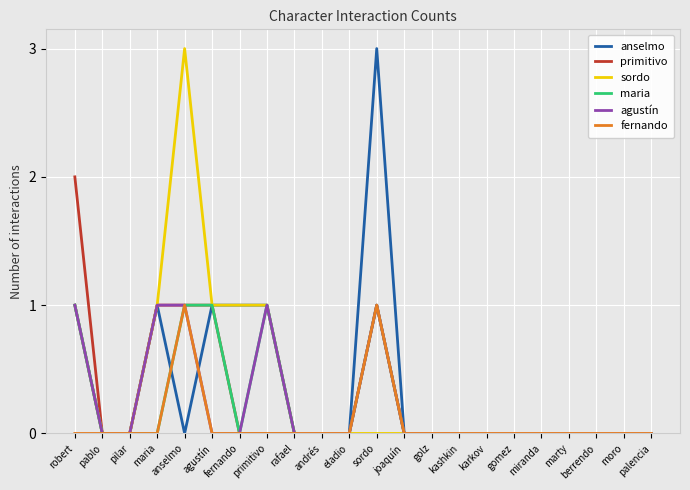

Reading left to right, list all the values displayed in this chart.

anselmo: robert=1	pablo=0	pilar=0	maria=1	anselmo=0	agustín=1	fernando=1	primitivo=1	rafael=0	andrés=0	eladio=0	sordo=3	joaquín=0	golz=0	kashkin=0	karkov=0	gomez=0	miranda=0	marty=0	berrendo=0	moro=0	palencia=0
primitivo: robert=2	pablo=0	pilar=0	maria=1	anselmo=1	agustín=1	fernando=0	primitivo=0	rafael=0	andrés=0	eladio=0	sordo=1	joaquín=0	golz=0	kashkin=0	karkov=0	gomez=0	miranda=0	marty=0	berrendo=0	moro=0	palencia=0
sordo: robert=1	pablo=0	pilar=0	maria=1	anselmo=3	agustín=1	fernando=1	primitivo=1	rafael=0	andrés=0	eladio=0	sordo=0	joaquín=0	golz=0	kashkin=0	karkov=0	gomez=0	miranda=0	marty=0	berrendo=0	moro=0	palencia=0
maria: robert=1	pablo=0	pilar=0	maria=0	anselmo=1	agustín=1	fernando=0	primitivo=1	rafael=0	andrés=0	eladio=0	sordo=1	joaquín=0	golz=0	kashkin=0	karkov=0	gomez=0	miranda=0	marty=0	berrendo=0	moro=0	palencia=0
agustín: robert=1	pablo=0	pilar=0	maria=1	anselmo=1	agustín=0	fernando=0	primitivo=1	rafael=0	andrés=0	eladio=0	sordo=1	joaquín=0	golz=0	kashkin=0	karkov=0	gomez=0	miranda=0	marty=0	berrendo=0	moro=0	palencia=0
fernando: robert=0	pablo=0	pilar=0	maria=0	anselmo=1	agustín=0	fernando=0	primitivo=0	rafael=0	andrés=0	eladio=0	sordo=1	joaquín=0	golz=0	kashkin=0	karkov=0	gomez=0	miranda=0	marty=0	berrendo=0	moro=0	palencia=0